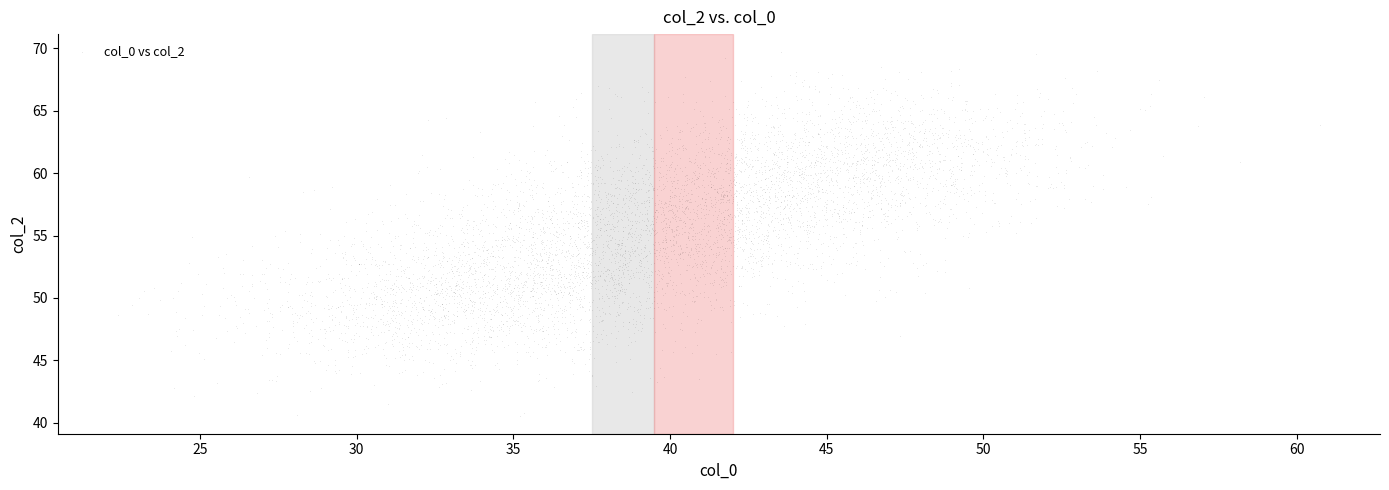

How many data points are displayed?

4000